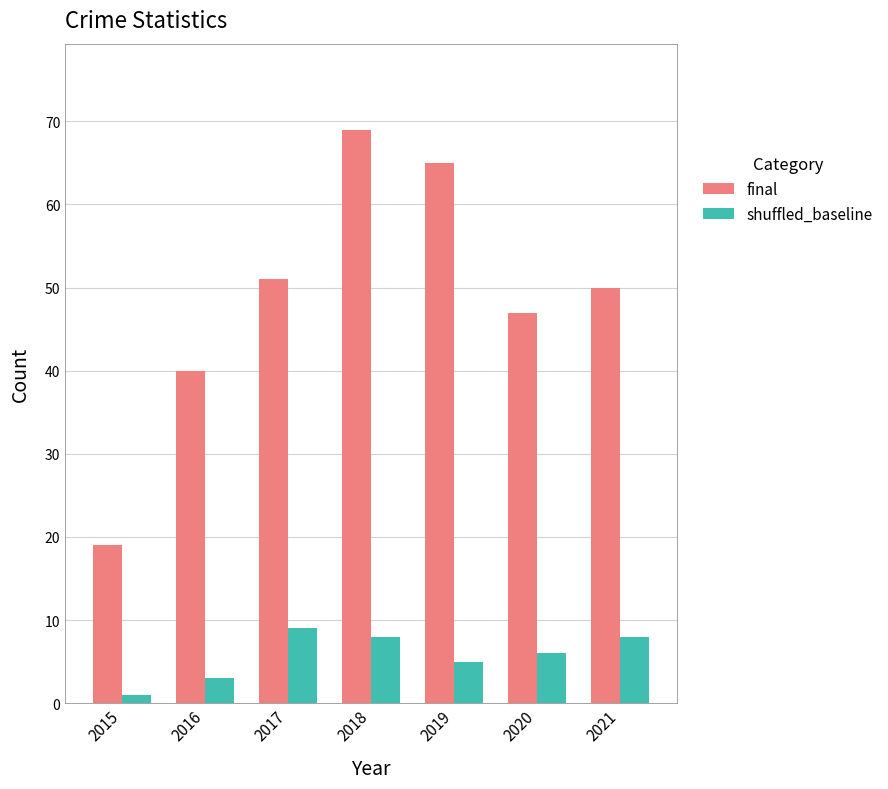

What is the difference between the highest and lowest values at 2017?

42